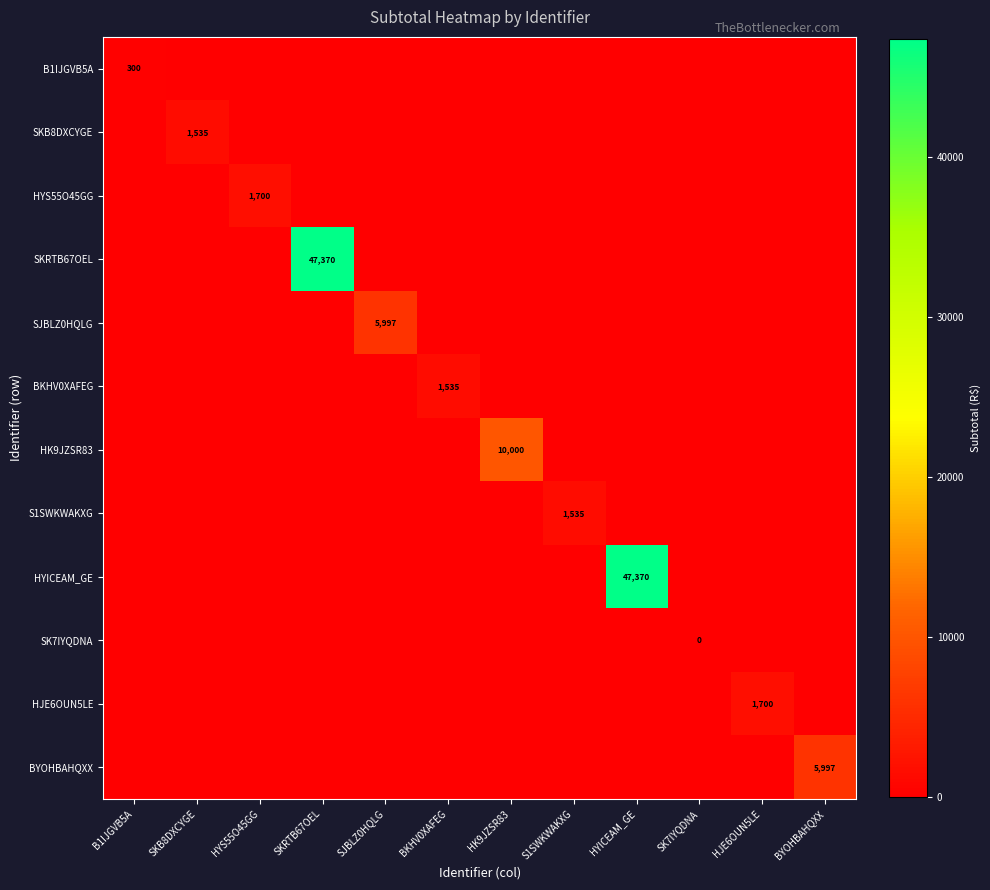

Is it true that SJBLZ0HQLG equals 1247.2 at SJBLZ0HQLG?

False